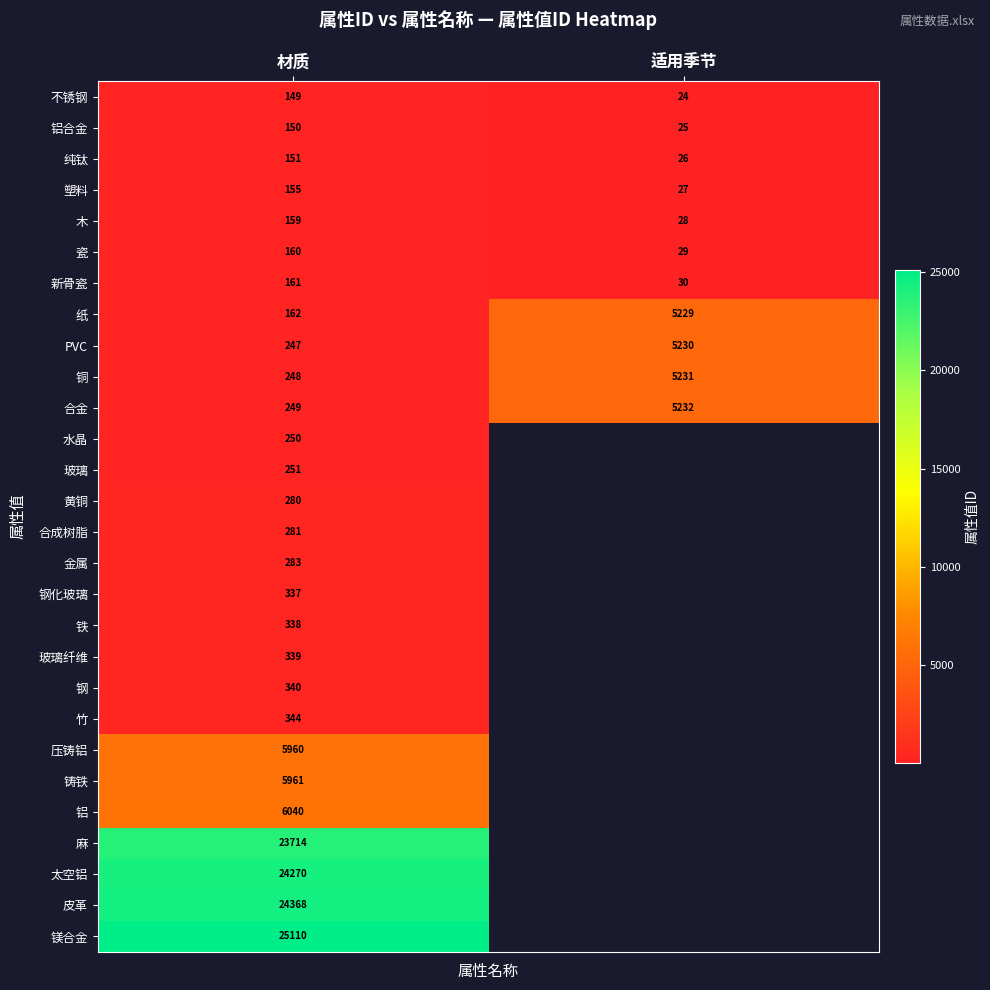

At which category is the sum across all series the highest?

材质